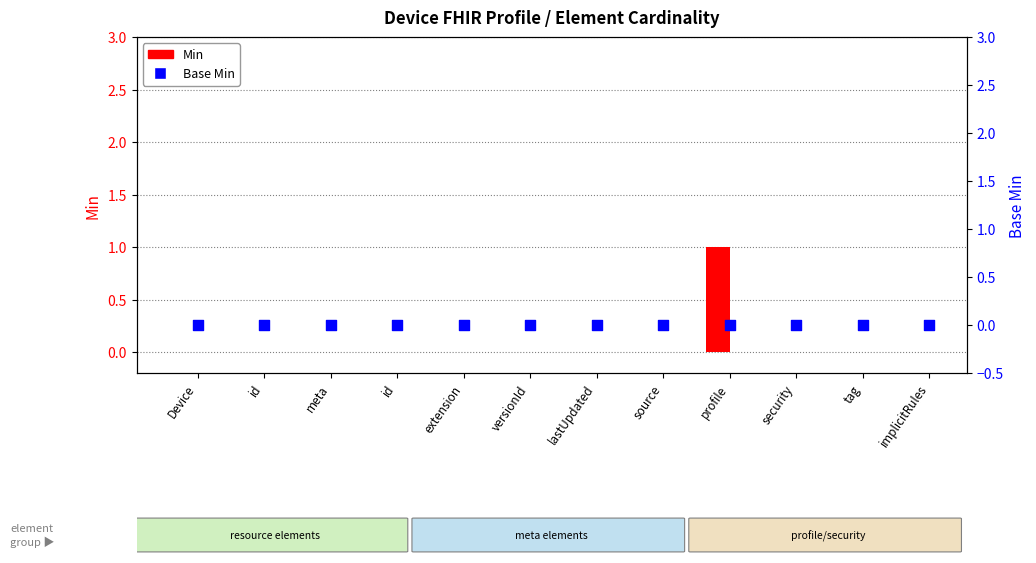

Which series reaches the maximum Y coordinate?

Min